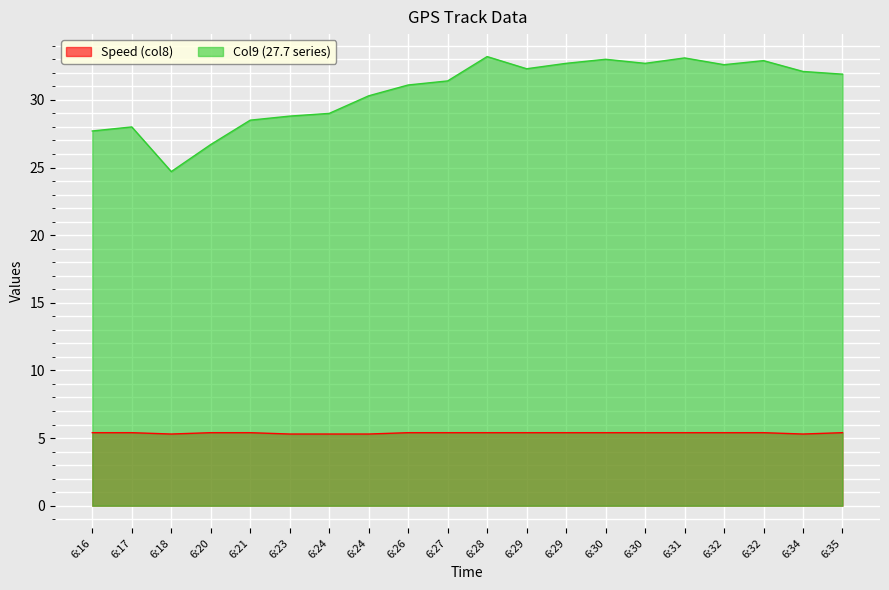

Count the number of data series in this chart.

2